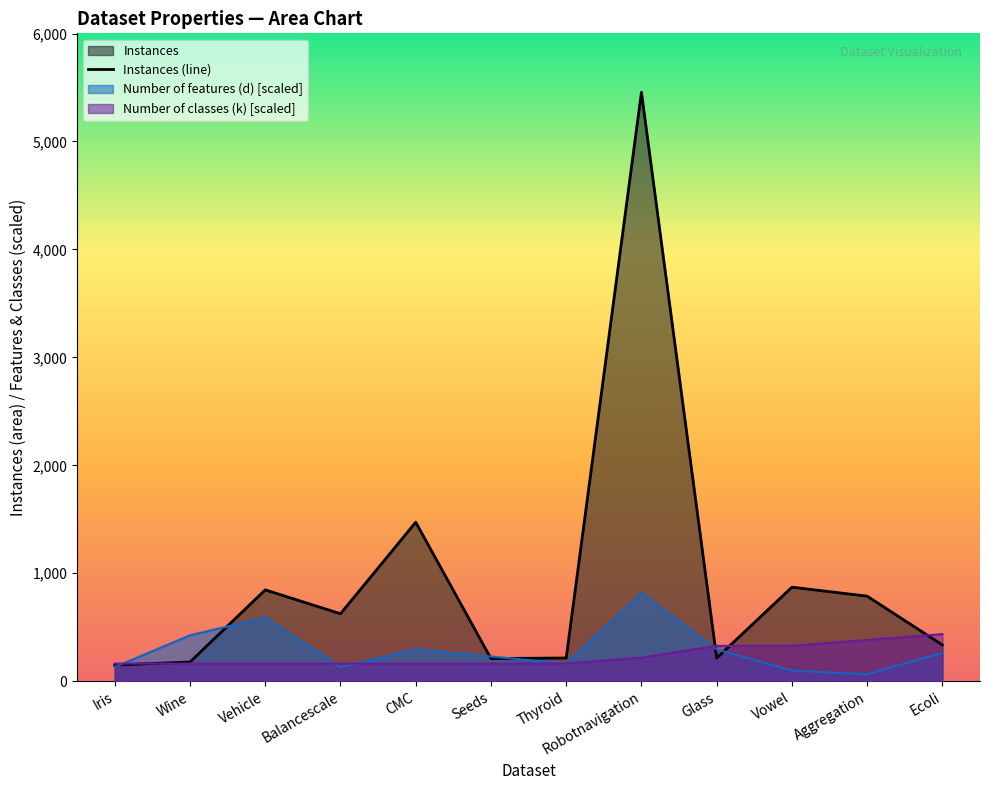

True or false: Number of classes (k) and Instances cross at least once.

True